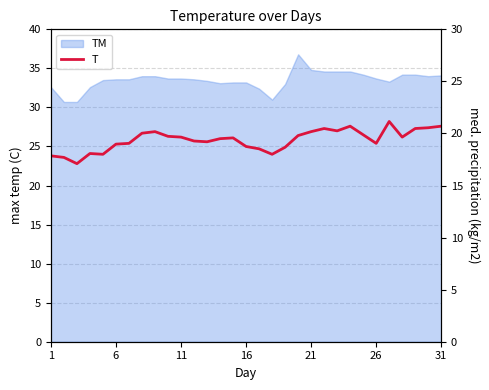

Does the chart have visible grid lines?

Yes